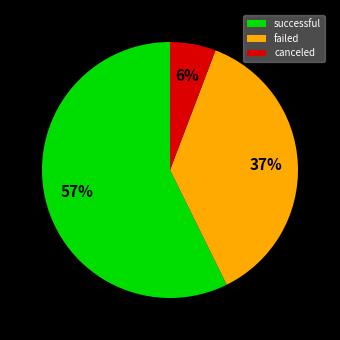

To the nearest percent, what percentage of the pie is failed?

37%